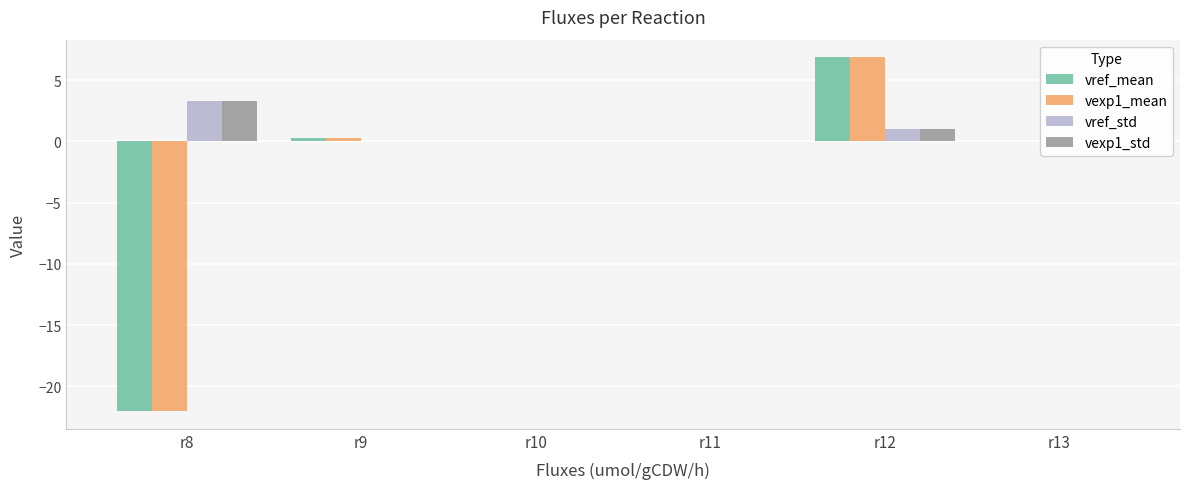

Rank the series at r12 from lowest to highest value.

vref_std, vexp1_std, vref_mean, vexp1_mean